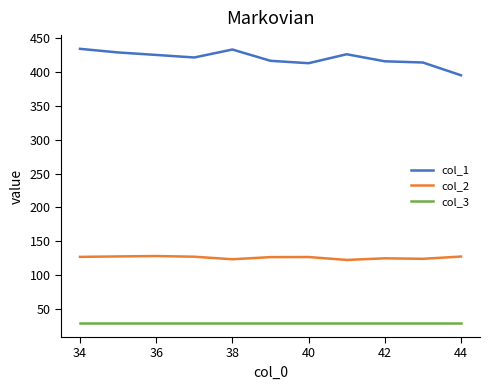

What is the highest value of the col_3 series?

29.0